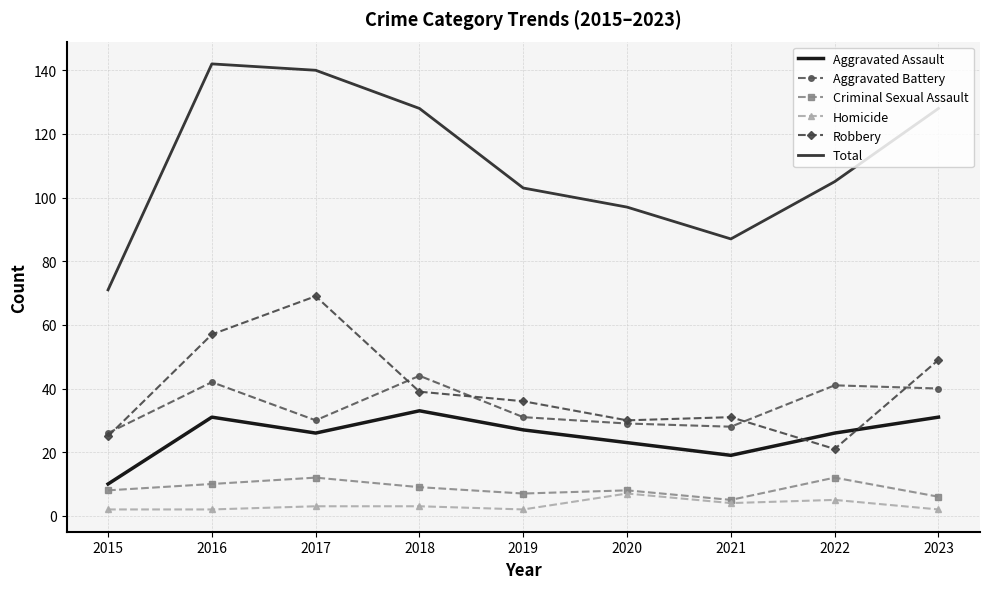

Is it true that Aggravated Battery equals 21 at 2017?

False